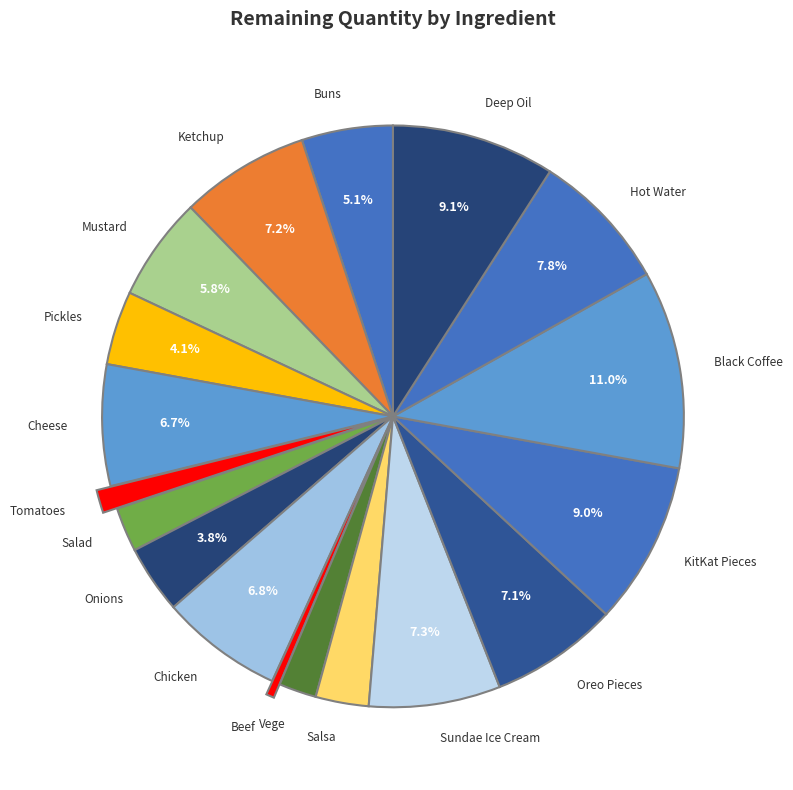

To the nearest percent, what is the difference between the largest and smallest slice percentages?

11%